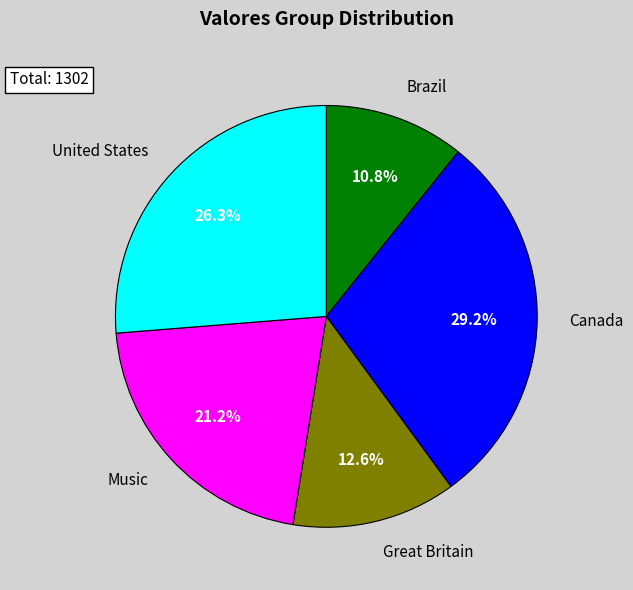

True or false: Canada accounts for 15% of the total.

False